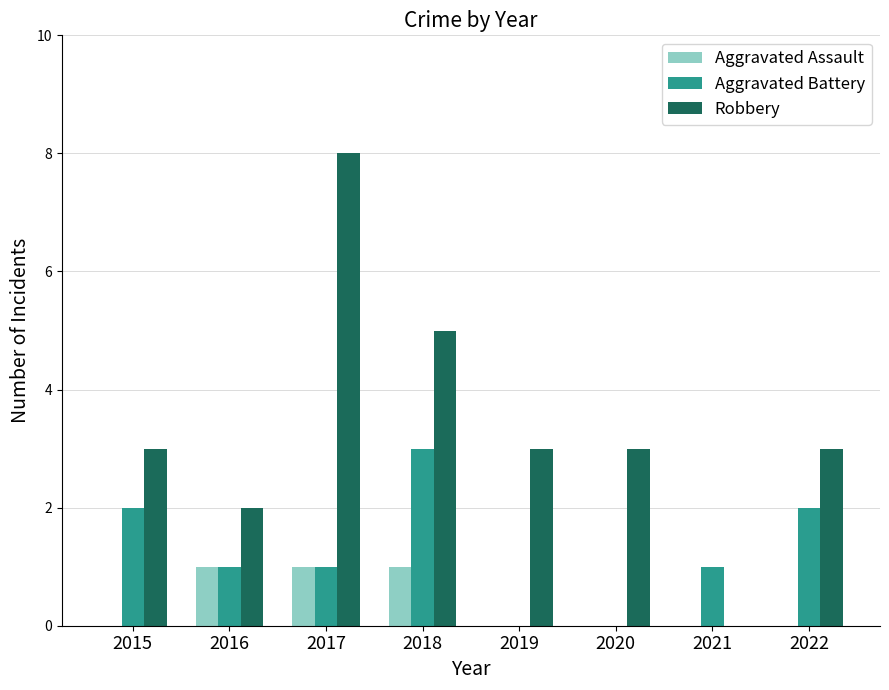

Reading right to left, transcribe all the data shown in this chart.

Aggravated Assault: 0	0	0	0	1	1	1	0
Aggravated Battery: 2	1	0	0	3	1	1	2
Robbery: 3	0	3	3	5	8	2	3